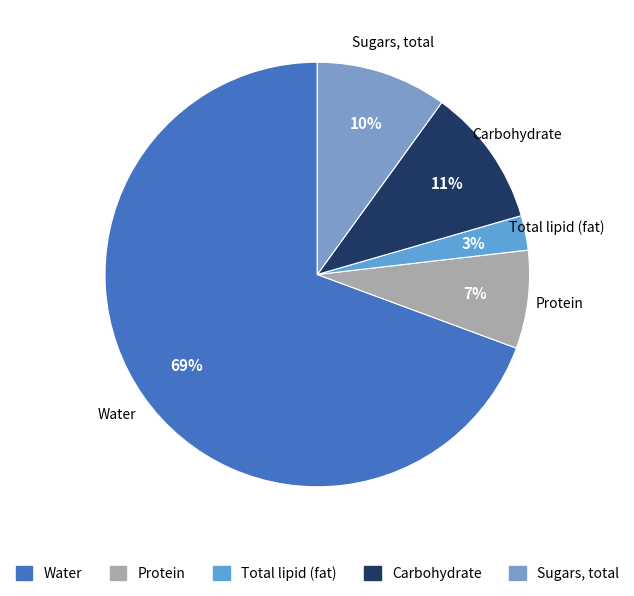

Rank the categories by value from highest to lowest.

Water, Carbohydrate, Sugars, total, Protein, Total lipid (fat)